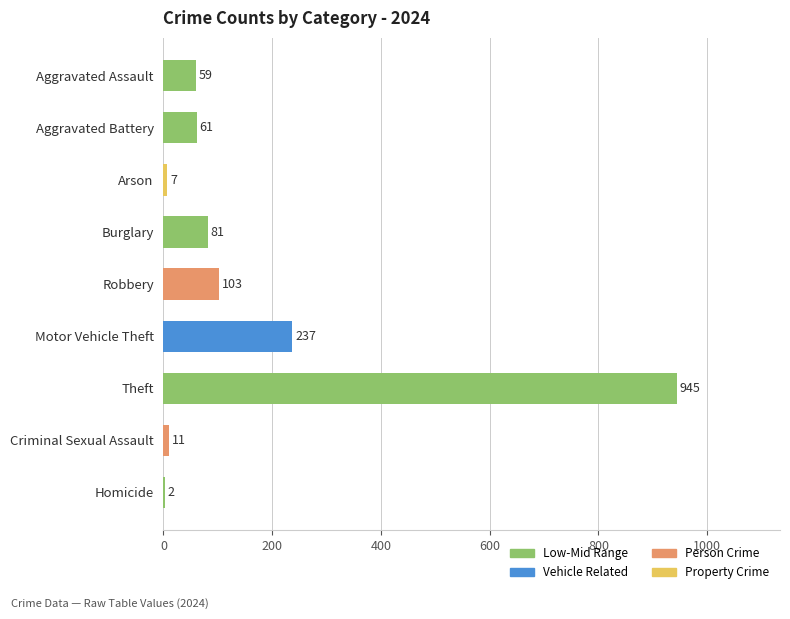

Read the value at Aggravated Assault, to the nearest 10.

60